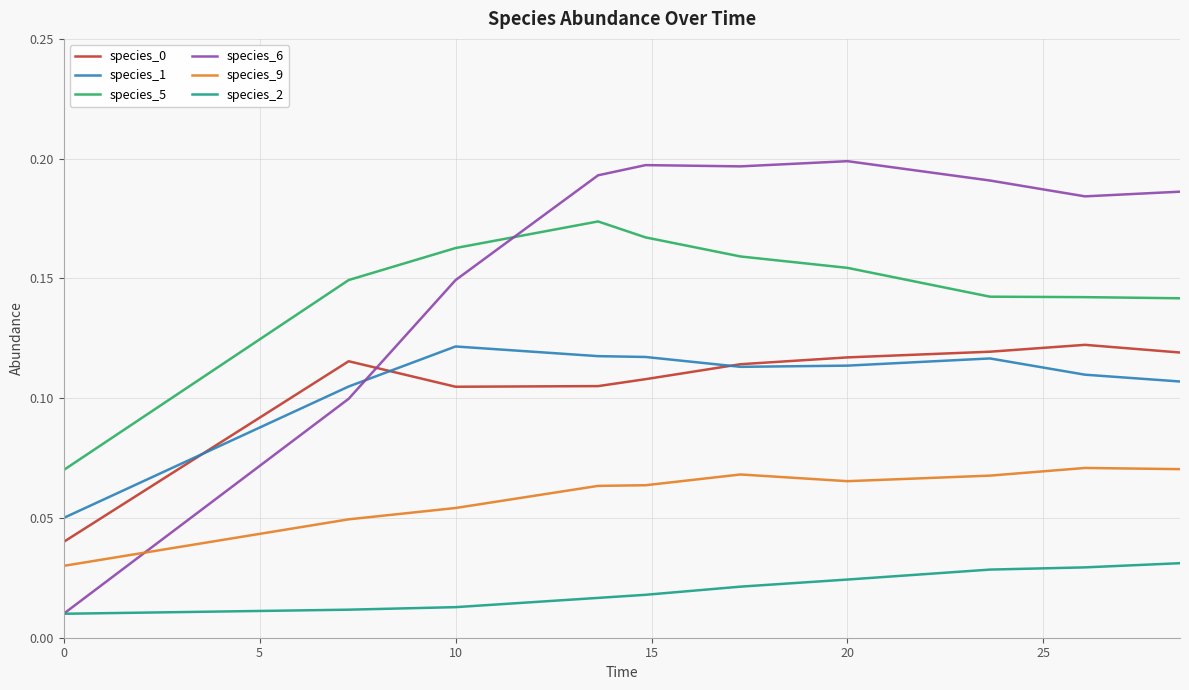

True or false: species_1 and species_2 cross at least once.

False